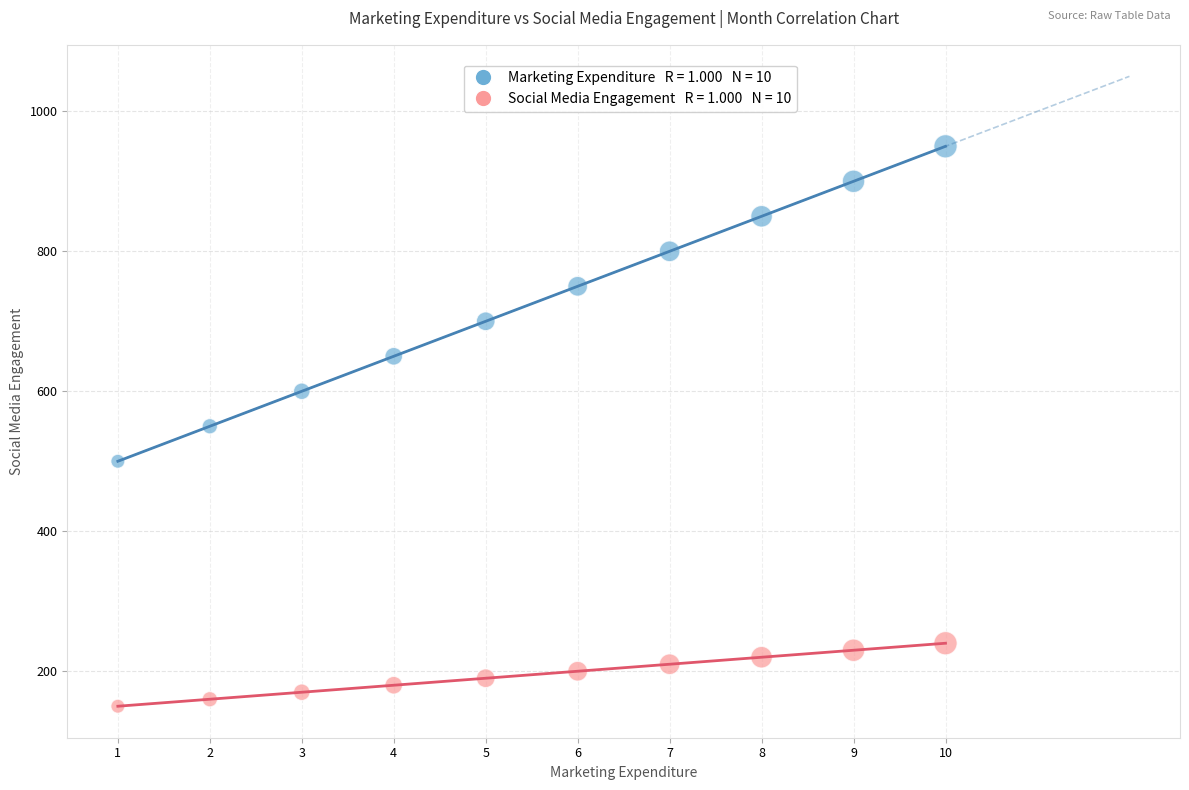

Across all data points, what is the range of X values (max minus min)?

9